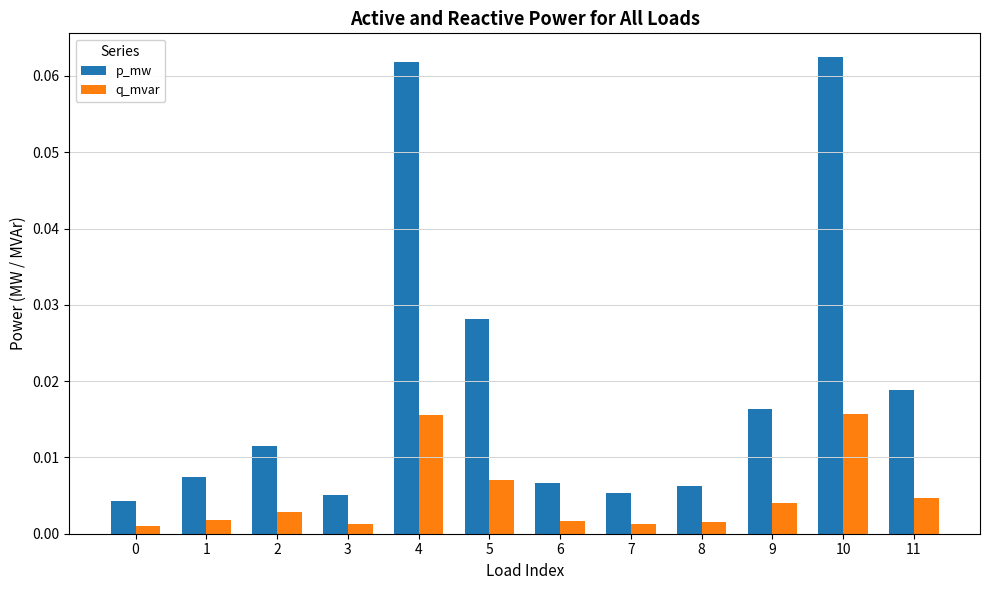

Which series has the largest total across all categories?

p_mw